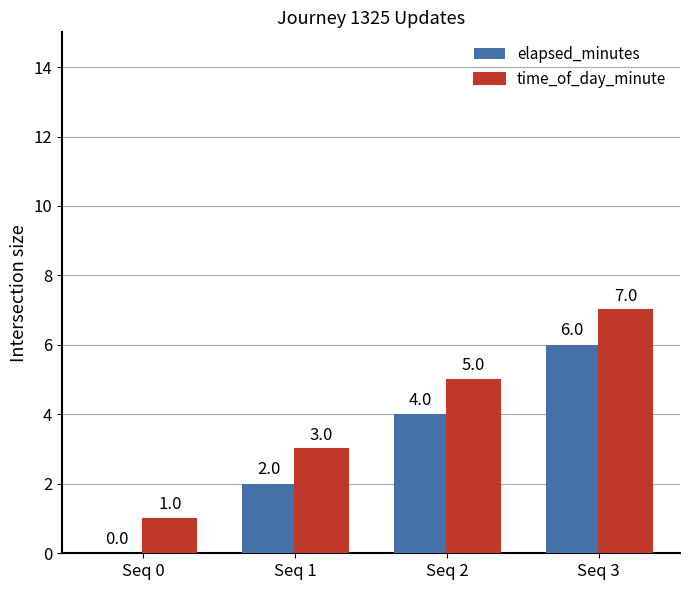

At which label is elapsed_minutes closest to 3?

Seq 1